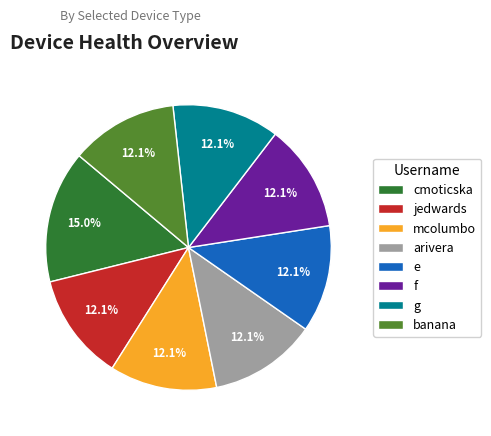

Is jedwards the majority of the pie?

No